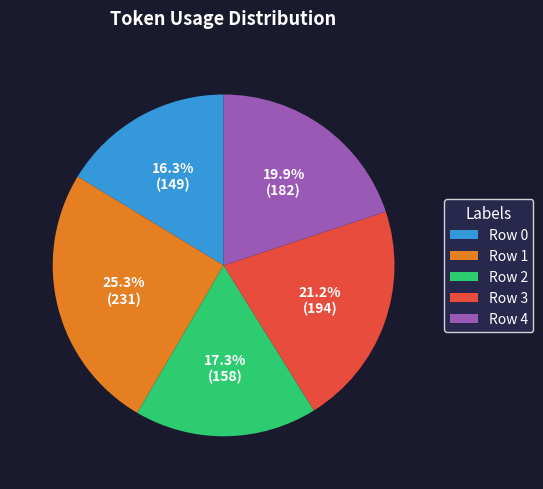

What percentage is the Row 1 slice, to the nearest percent?

25%